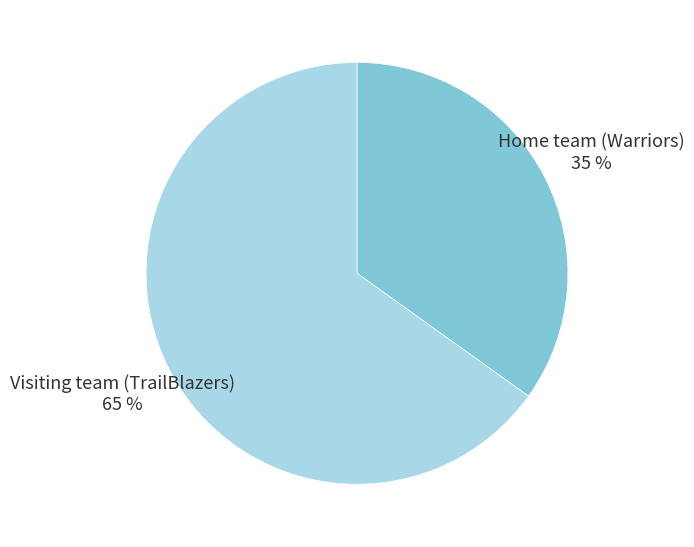

What percentage is the Visiting team (TrailBlazers) slice, to the nearest percent?

65%